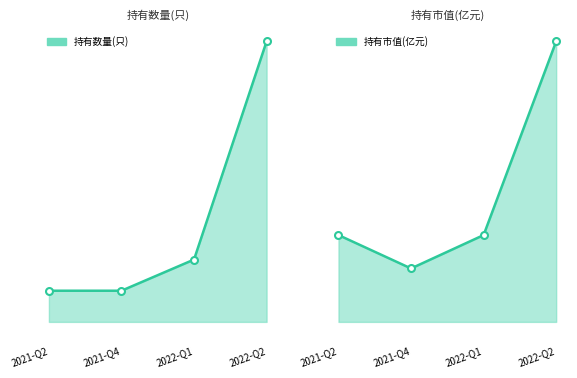

At which label is 持有市值(亿元) closest to 0?

2021-Q4